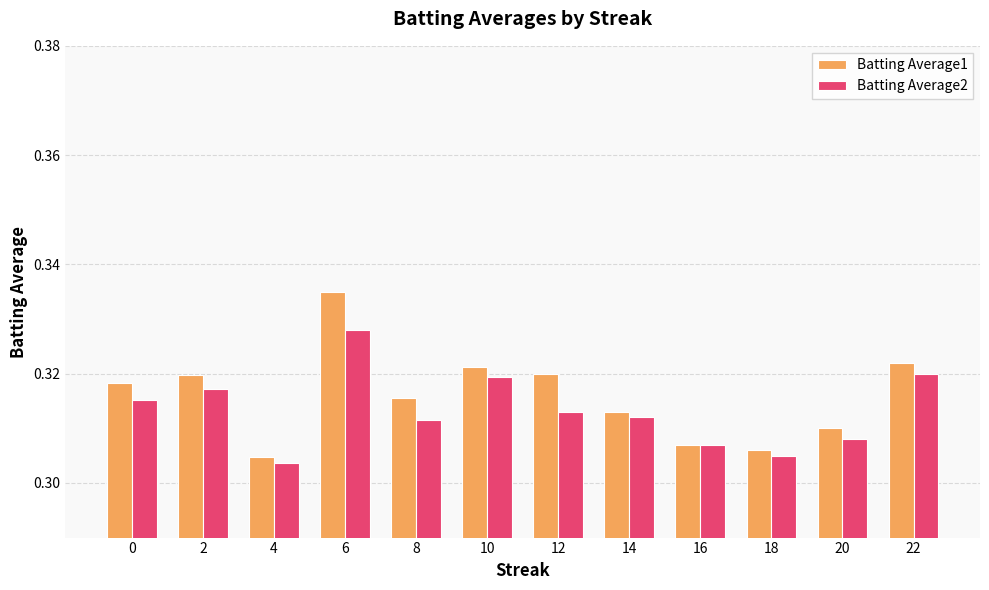

Which series has the widest spread of values?

Batting Average1